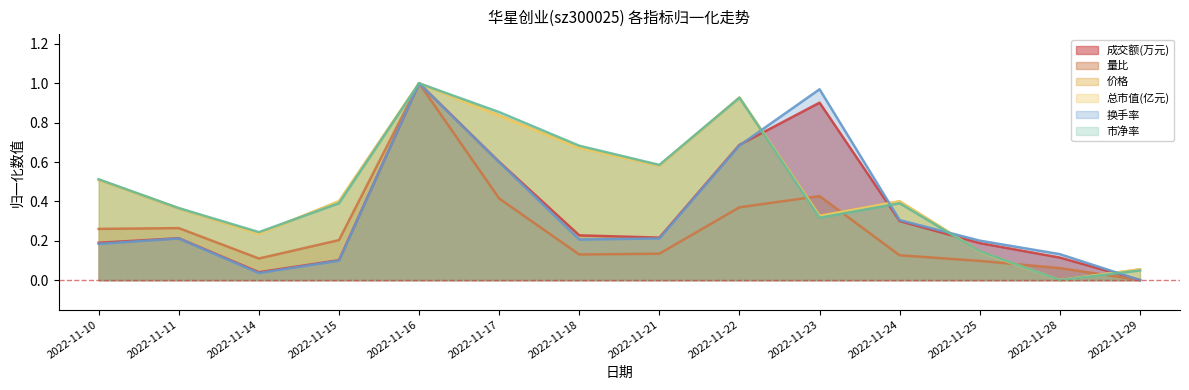

Does the chart display data point markers on the line(s)?

No